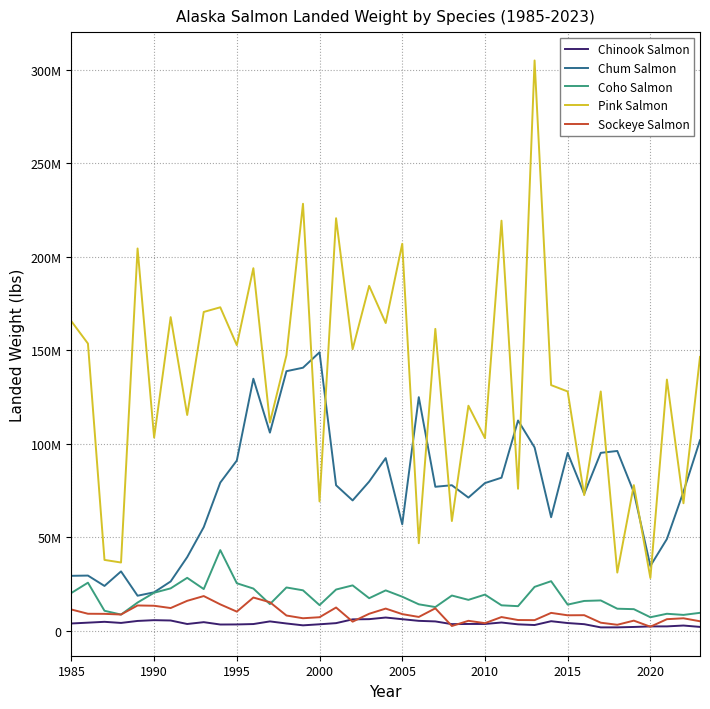

True or false: Chum Salmon has more than 1 interior local peaks.

True